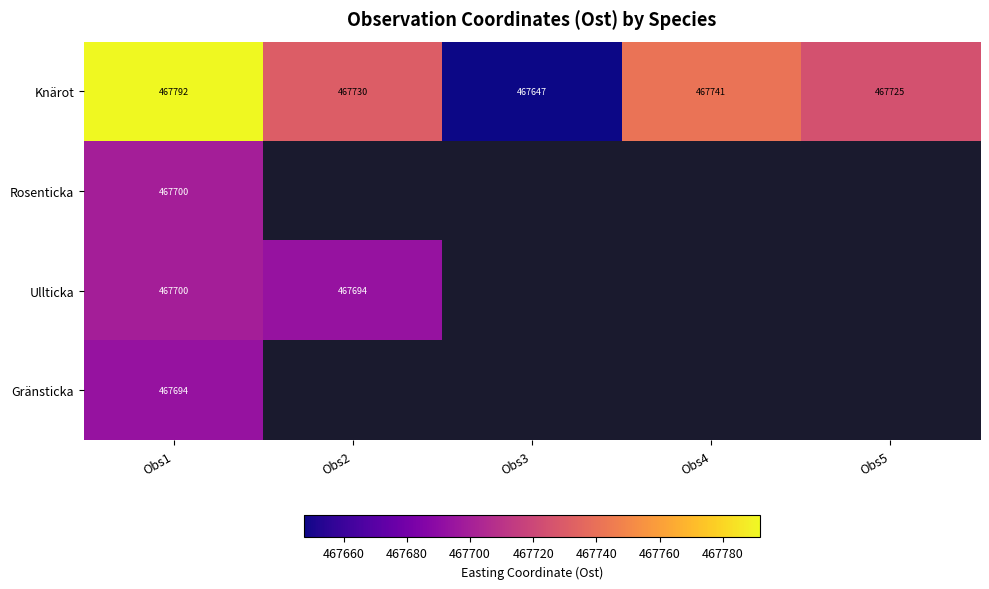

Is the value of Ullticka at Obs1 greater than the value of Knärot at Obs3?

Yes